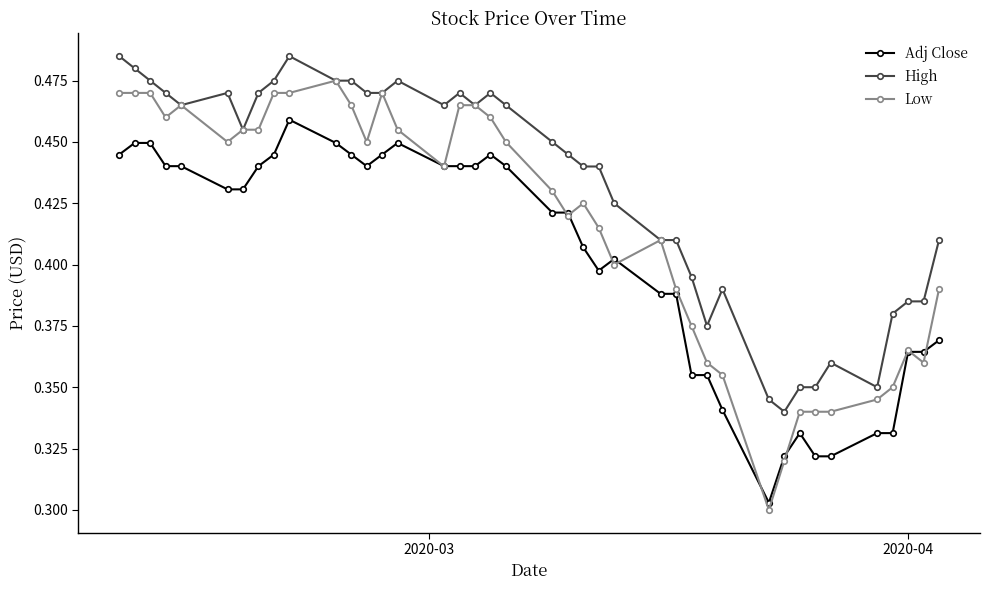

True or false: High and Adj Close intersect in this chart.

False